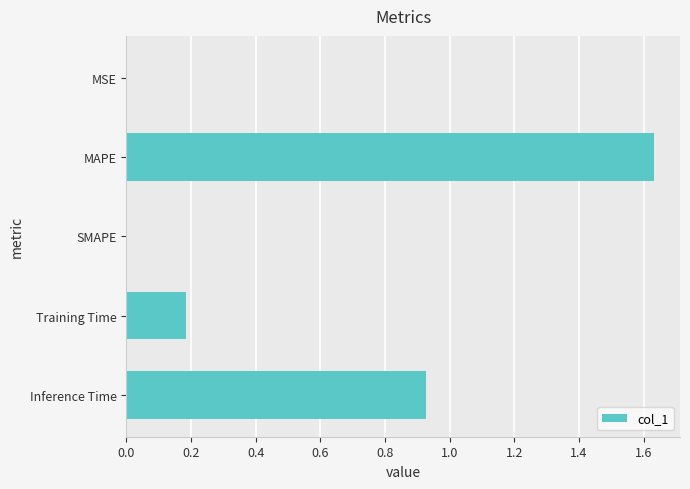

True or false: the data shows 2.6 at MAPE.

False